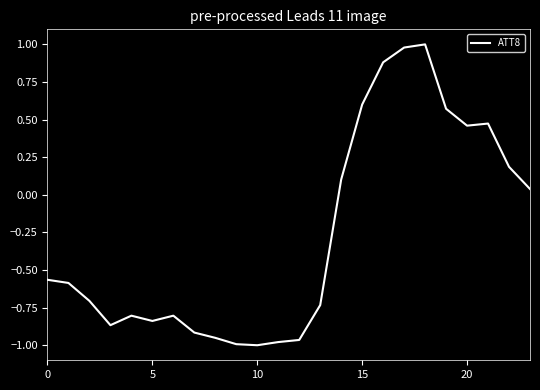

How many categories are shown in the chart?

24